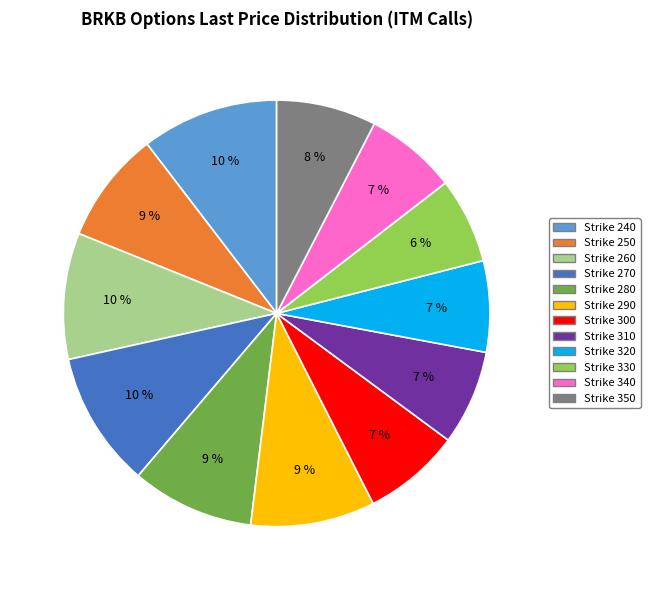

The Strike 320 slice represents 7% of the pie. True or false?

True